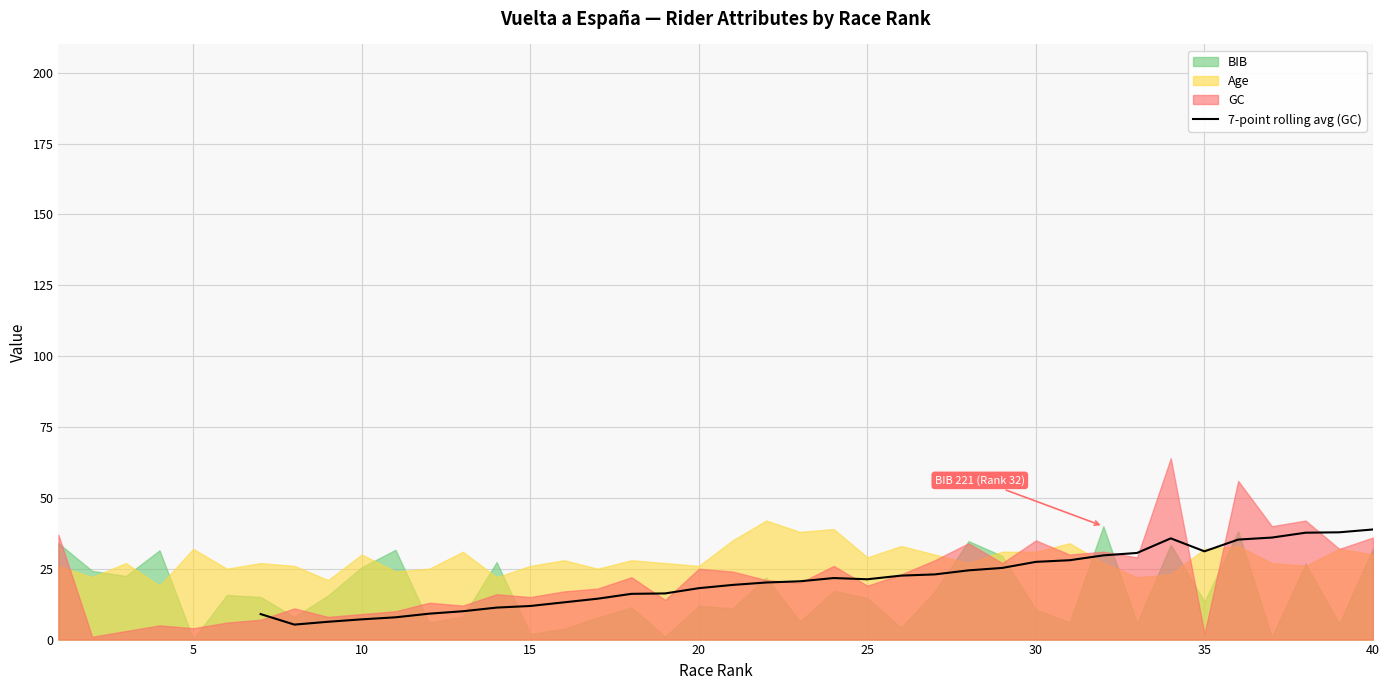

What is the lowest value of the 7-point rolling avg (GC) series?

5.3